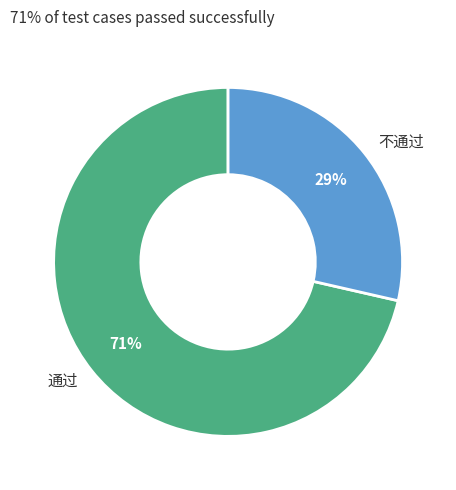

To the nearest percent, what portion does 通过 represent?

71%